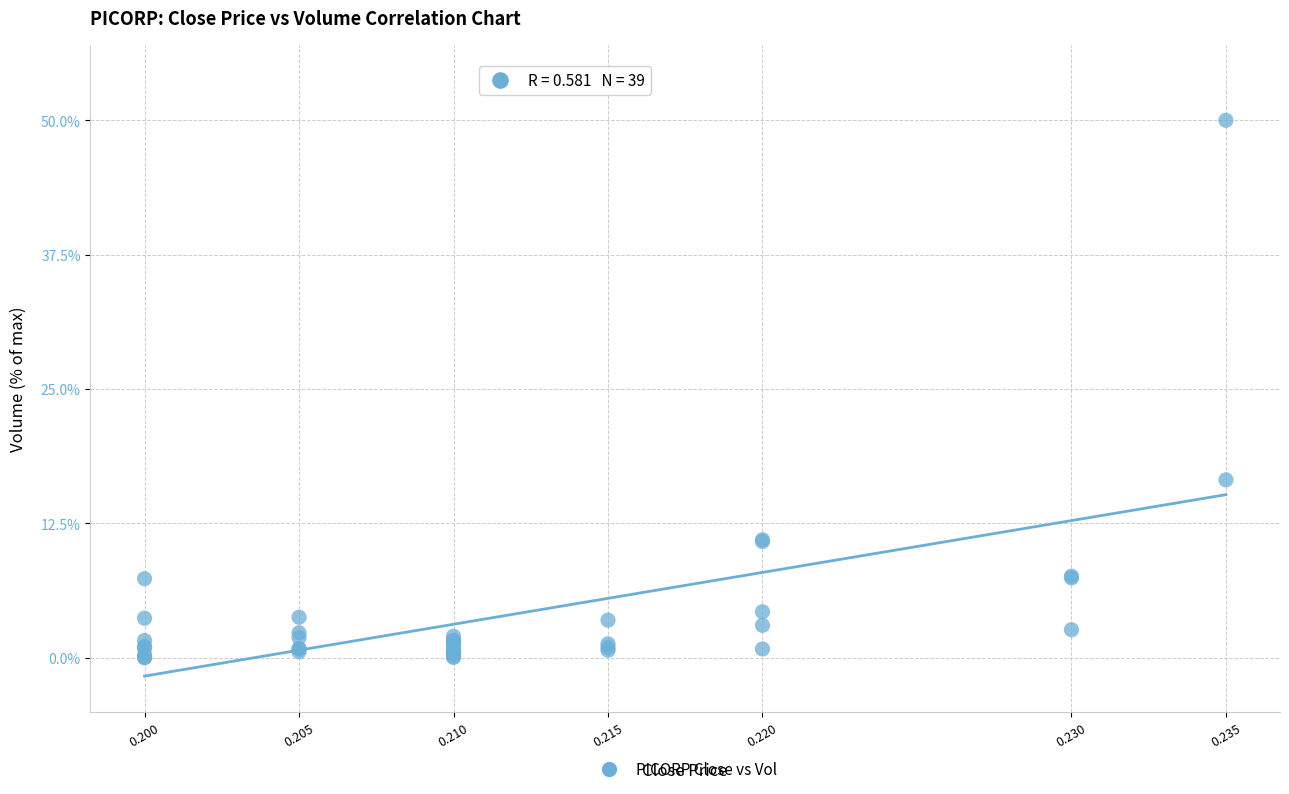

What Y value in the scatter plot is closest to 25?

16.6